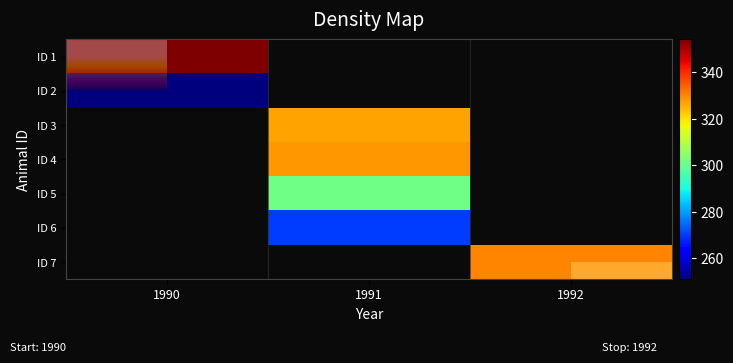

Which has a higher value, 1992 or 1991?

1991